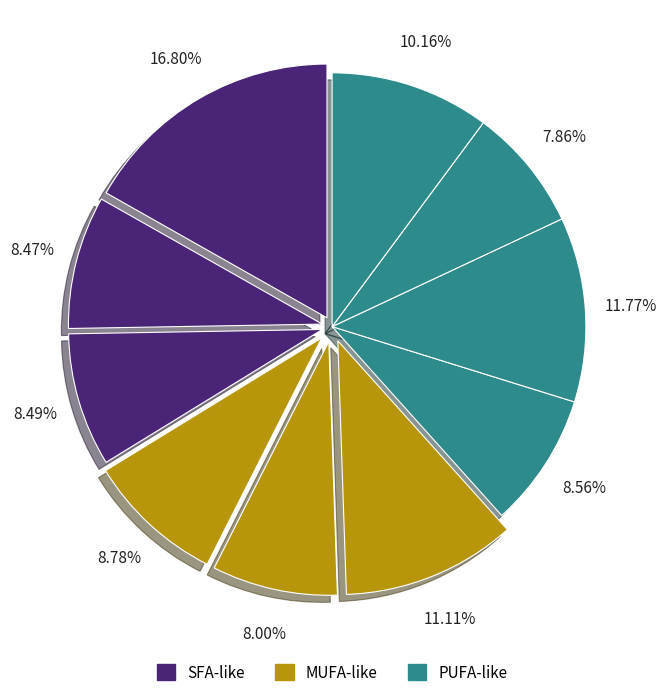

How many slices are in this pie chart?

10